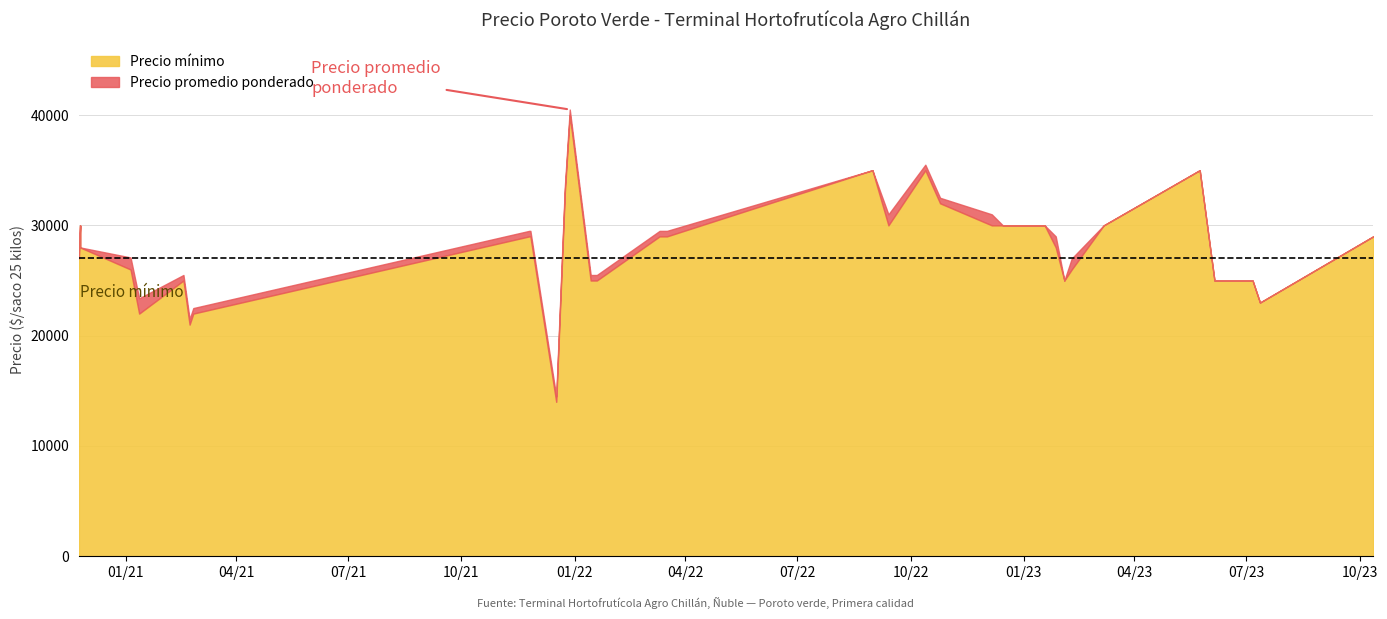

What is the minimum value shown in the chart?

14000